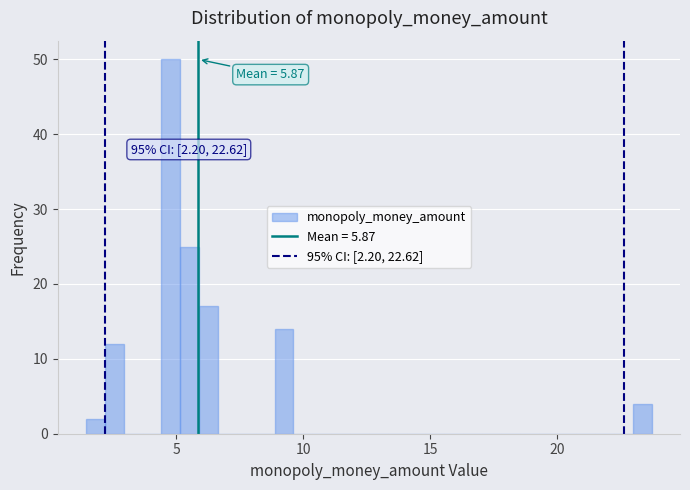

Read against the x-axis, roughly where is the centre of the tallest bar?

5.0